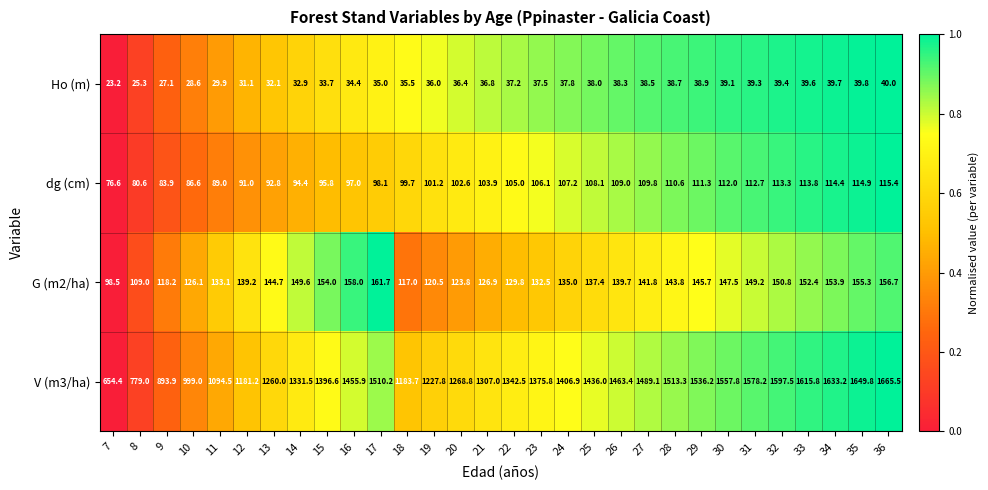

At which category is the sum across all series the highest?

36